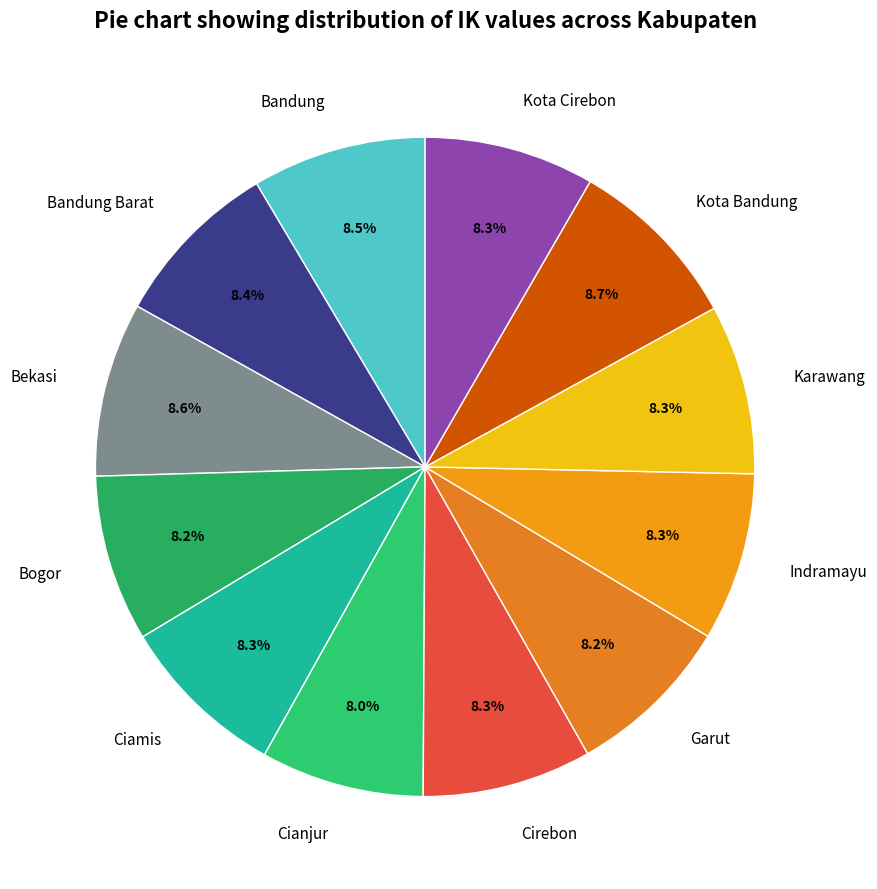

Does Kota Cirebon account for over 50% of the chart?

No